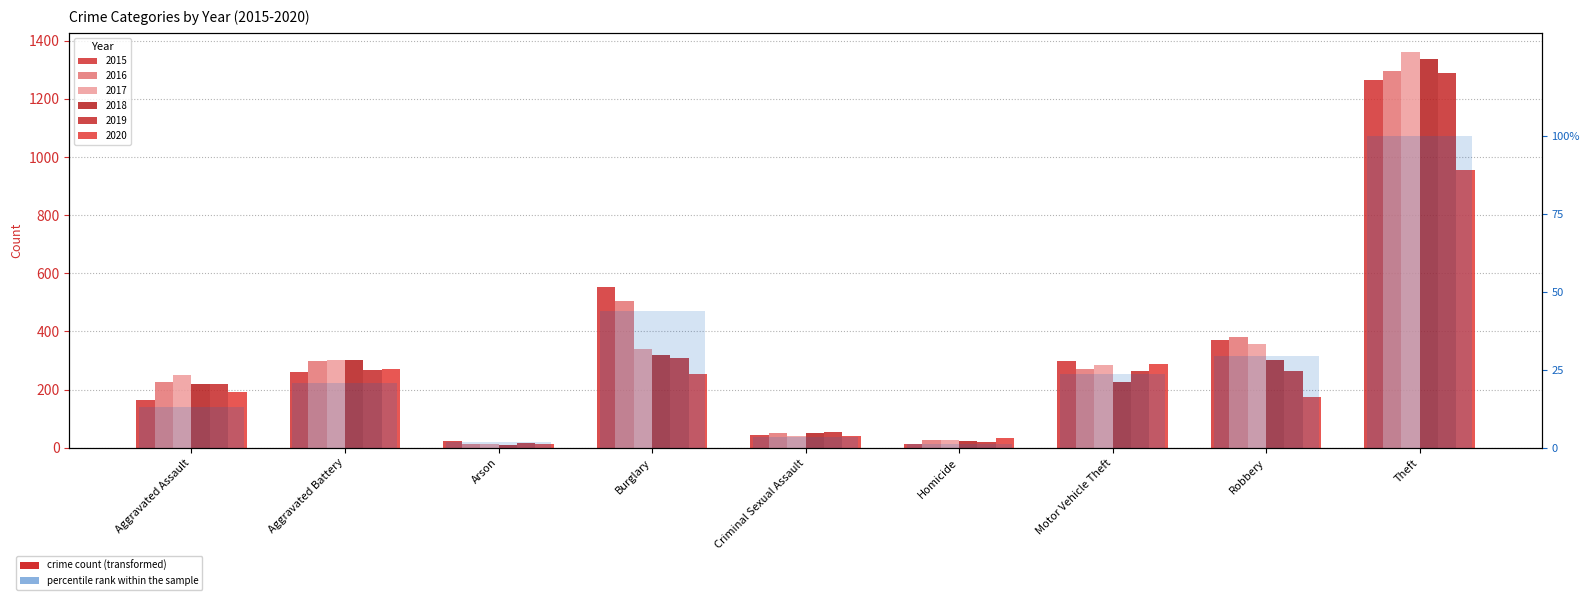

Reading left to right, transcribe all the data shown in this chart.

13.0	20.6	1.7	43.7	3.4	1.0	23.7	29.5	100.0